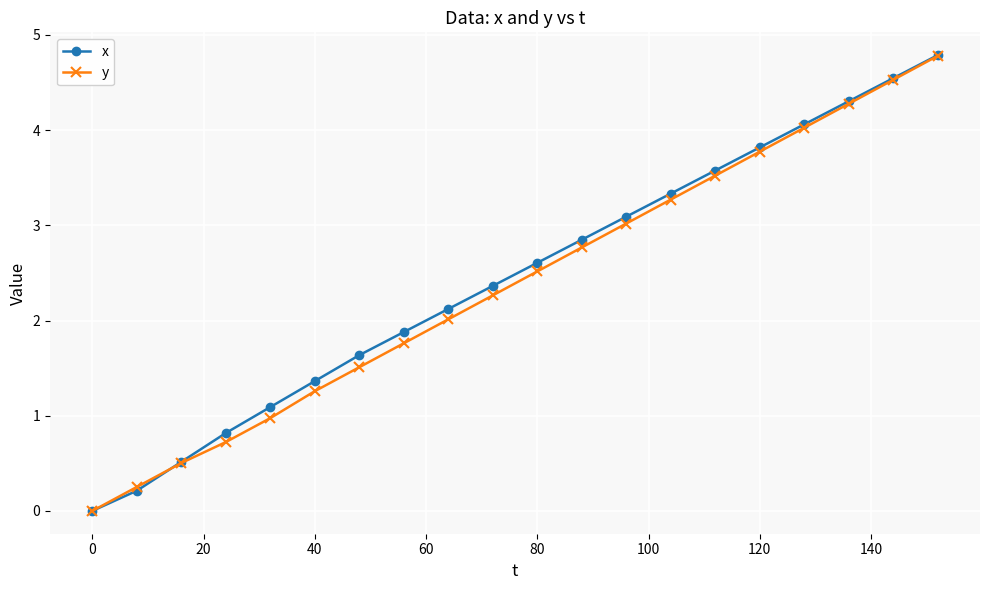

True or false: y has more than 2 points higher than both neighbors.

False